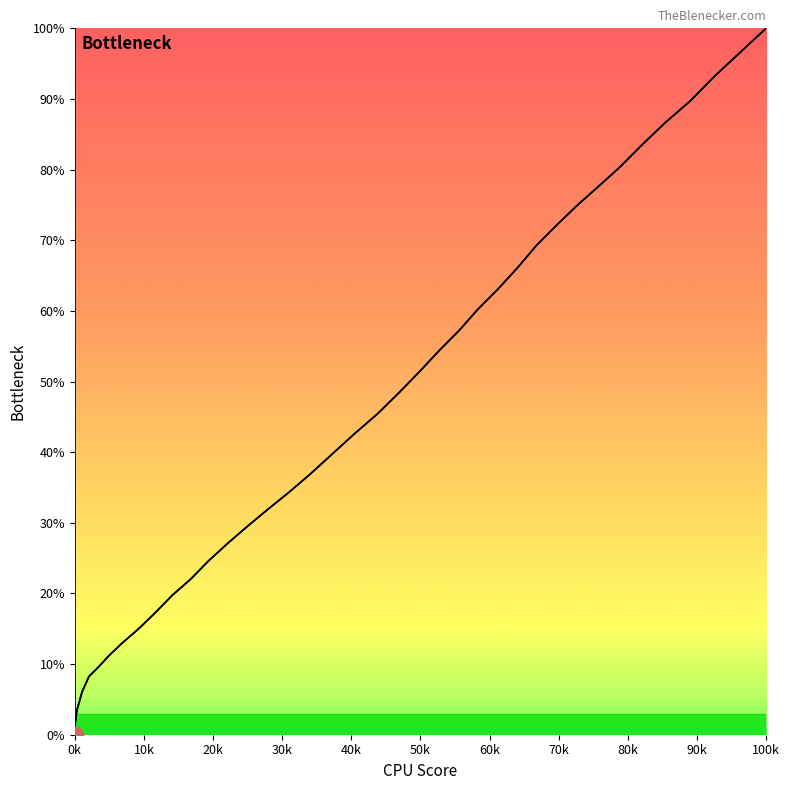

True or false: y and x intersect in this chart.

False